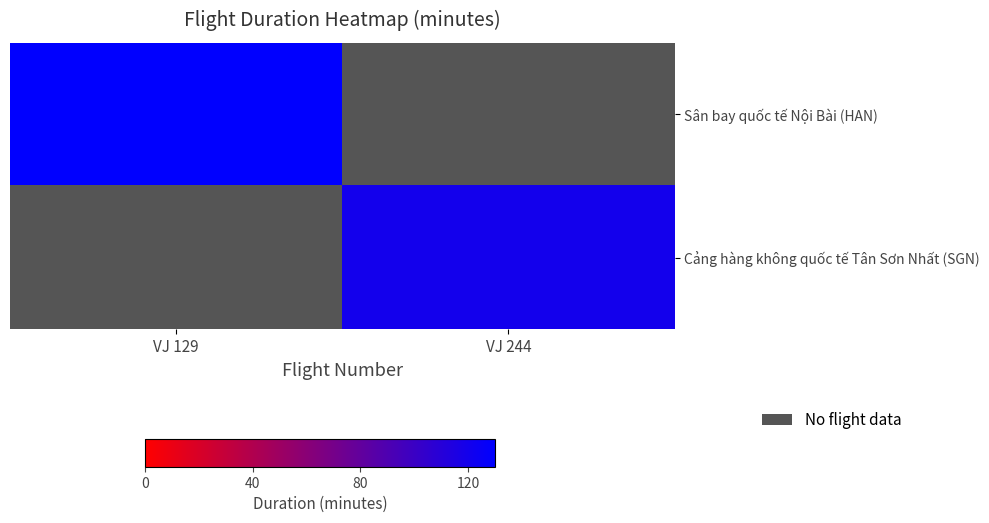

Rank the series at VJ 129 from highest to lowest value.

Sân bay quốc tế Nội Bài (HAN), Cảng hàng không quốc tế Tân Sơn Nhất (SGN)